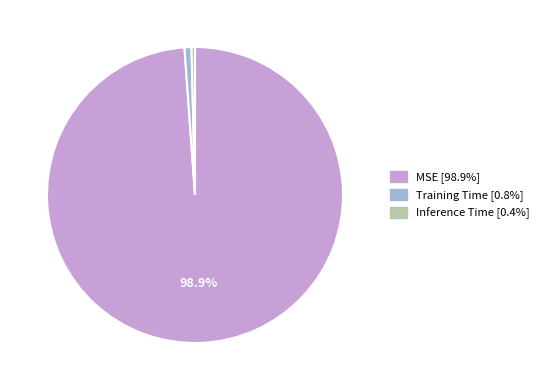

True or false: Inference Time accounts for 8% of the total.

False